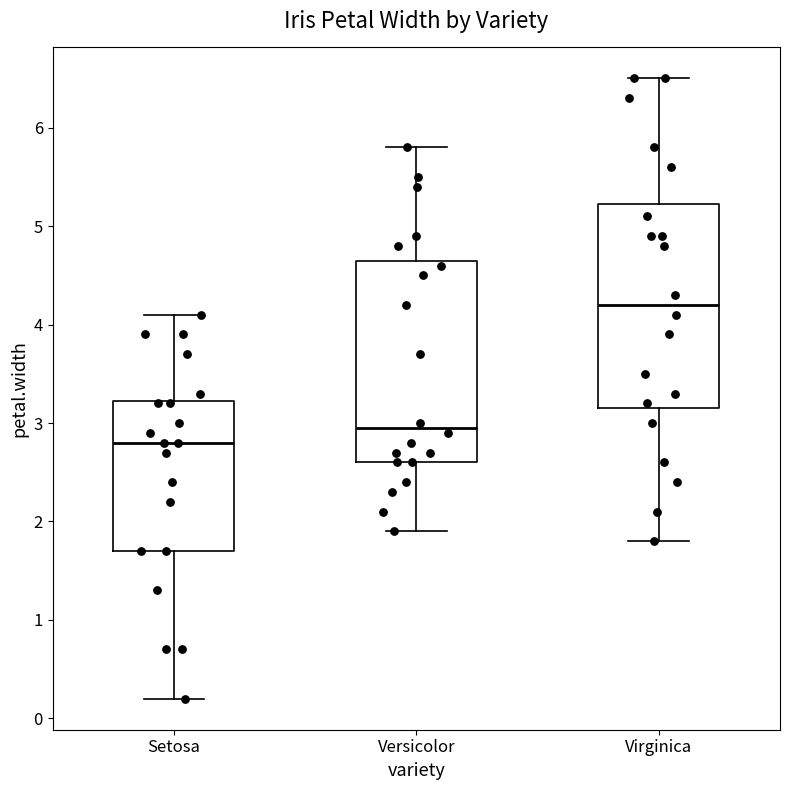

Reading left to right, transcribe this box plot: for each box, give where its median line is, the range the box spans, and where its two whiskers end, as read against the y-axis. The values are not printed on the chart, so give them approximately, as read against the axis.

Setosa: median 2.8, box 1.7 to 3.2, whiskers 0.2 to 4.1
Versicolor: median 3.0, box 2.6 to 4.7, whiskers 1.9 to 5.8
Virginica: median 4.2, box 3.2 to 5.2, whiskers 1.8 to 6.5